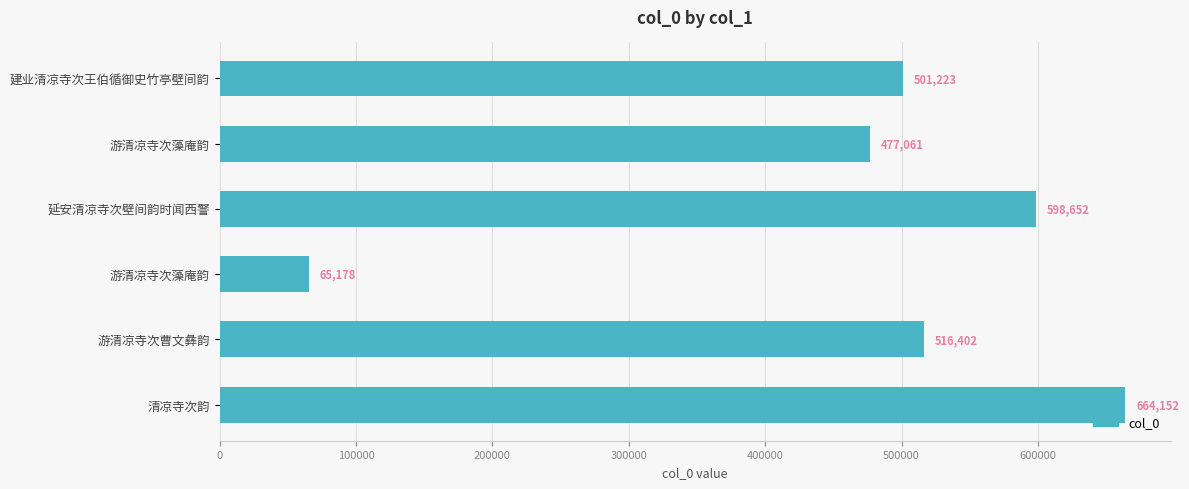

How many distinct data groups are displayed?

1